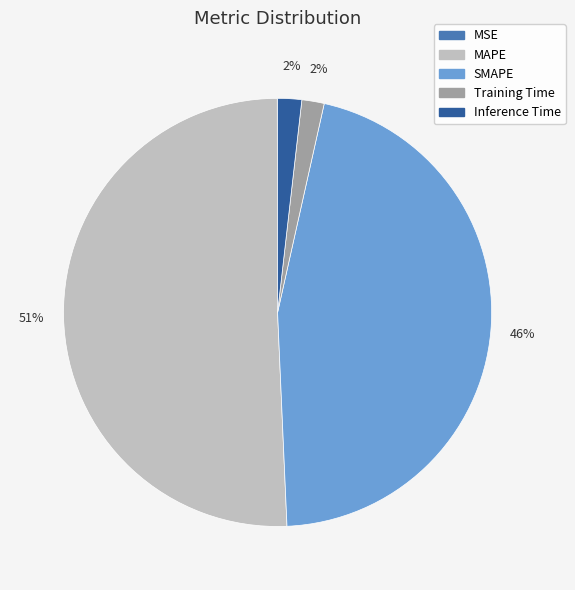

Which category has the biggest portion of the pie?

MAPE